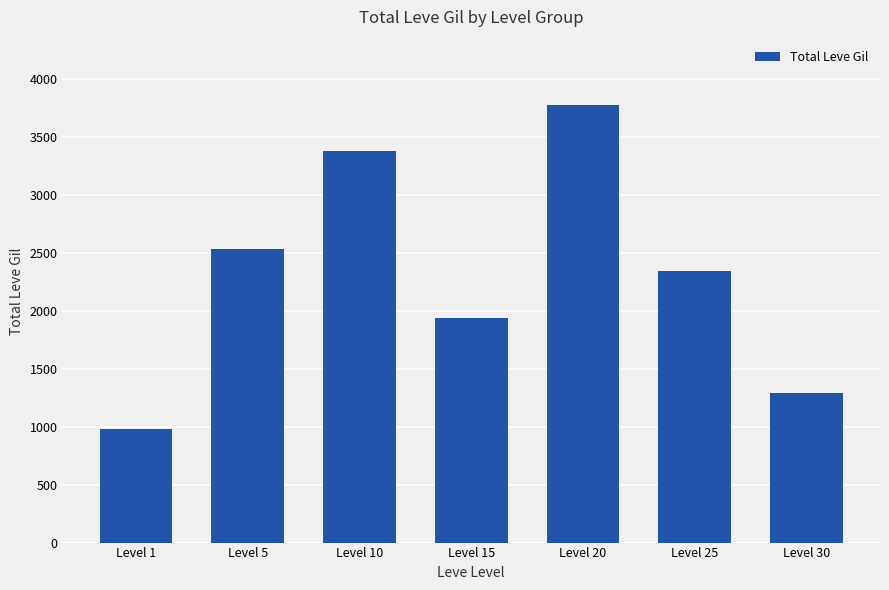

How many values are between 1290 and 3380?

5